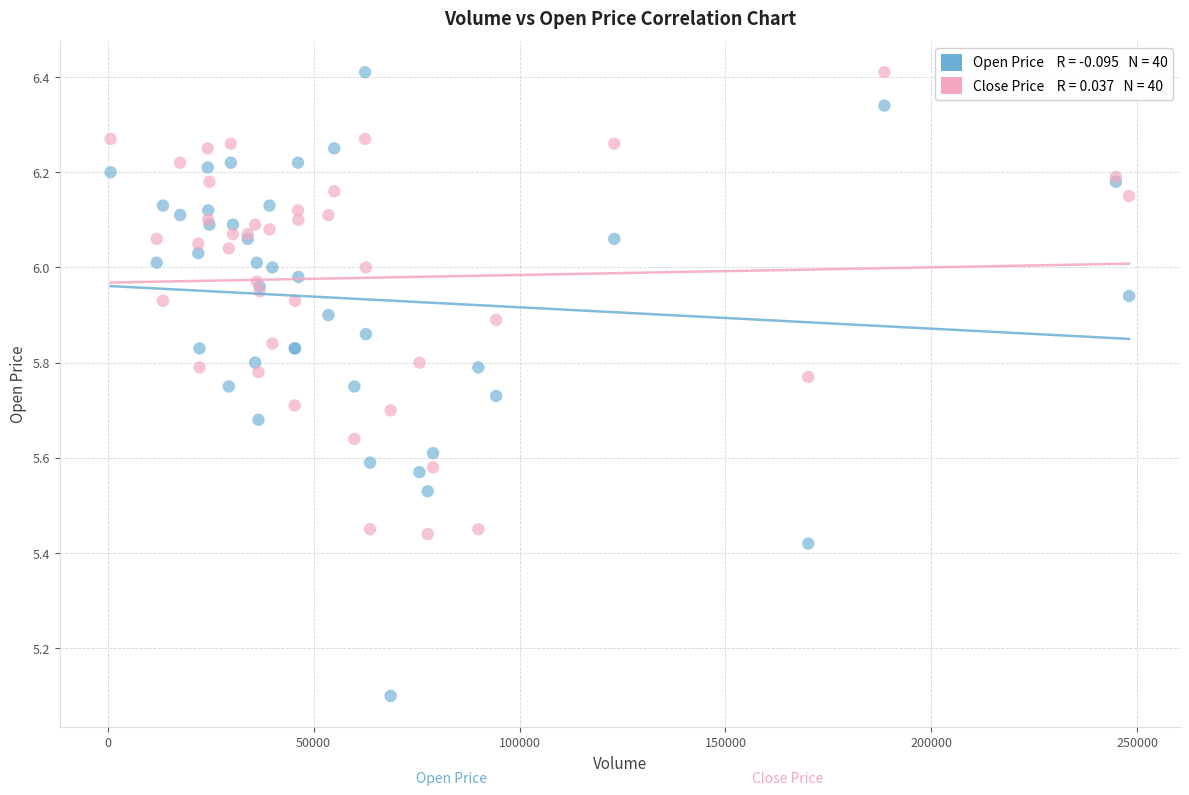

Across all series, what Y value is closest to 5?

5.1